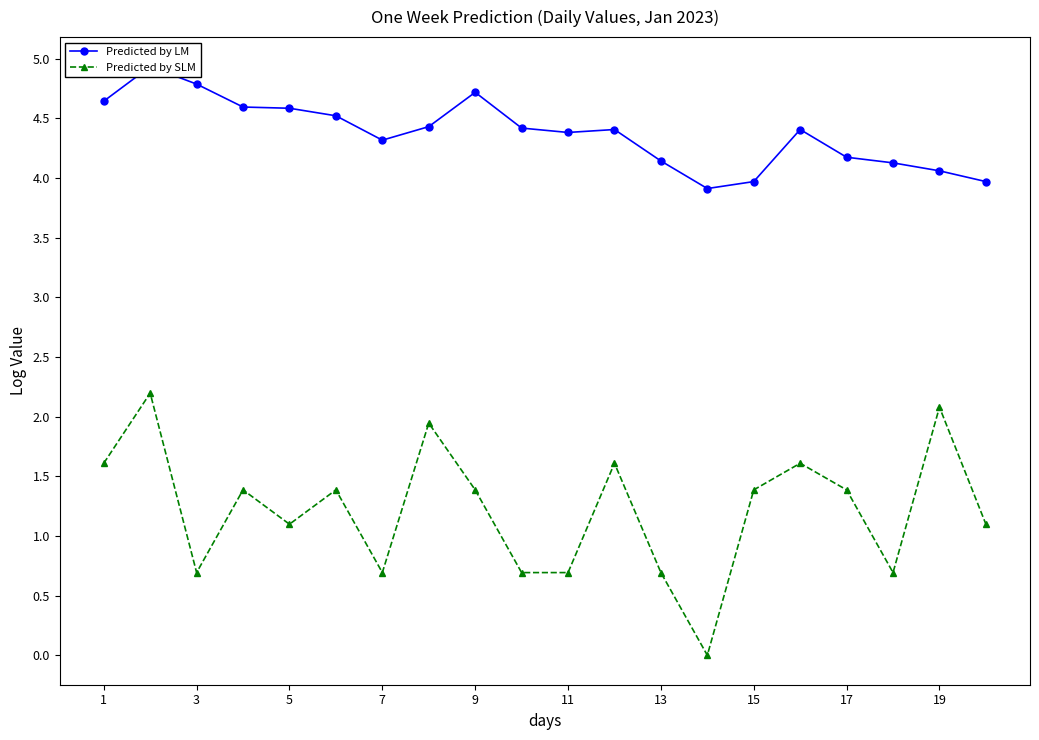

What is the difference between the maximum and minimum values in the Predicted by SLM series?

2.2